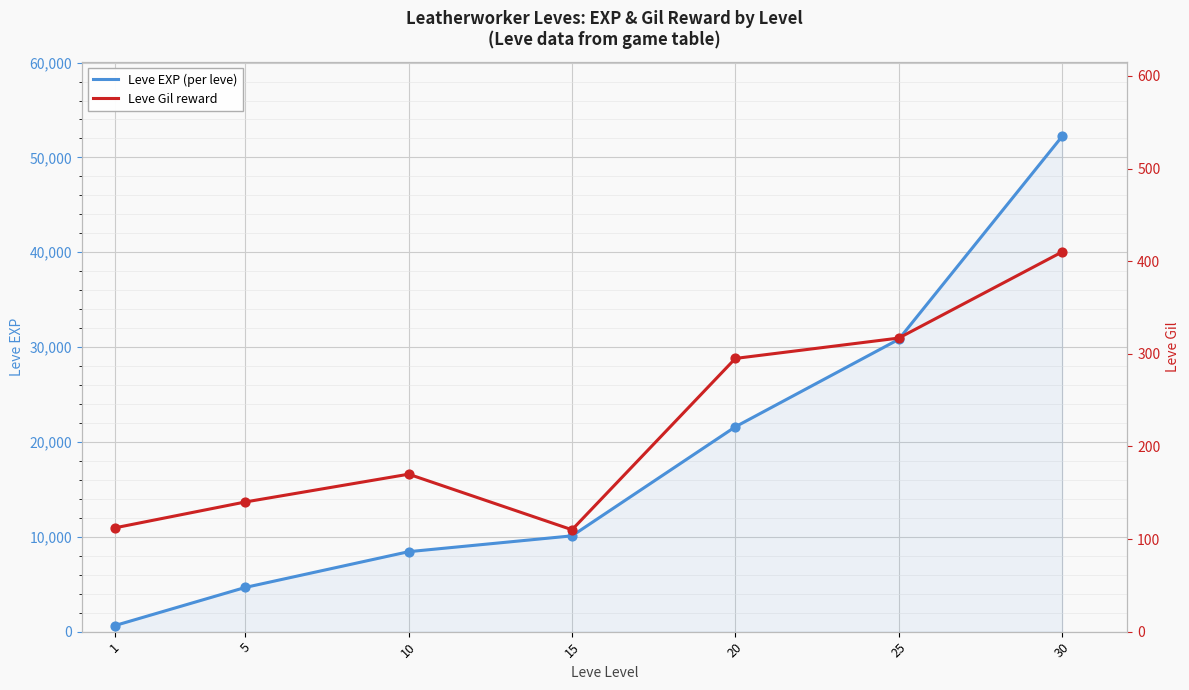

At which category is the sum across all series the highest?

30